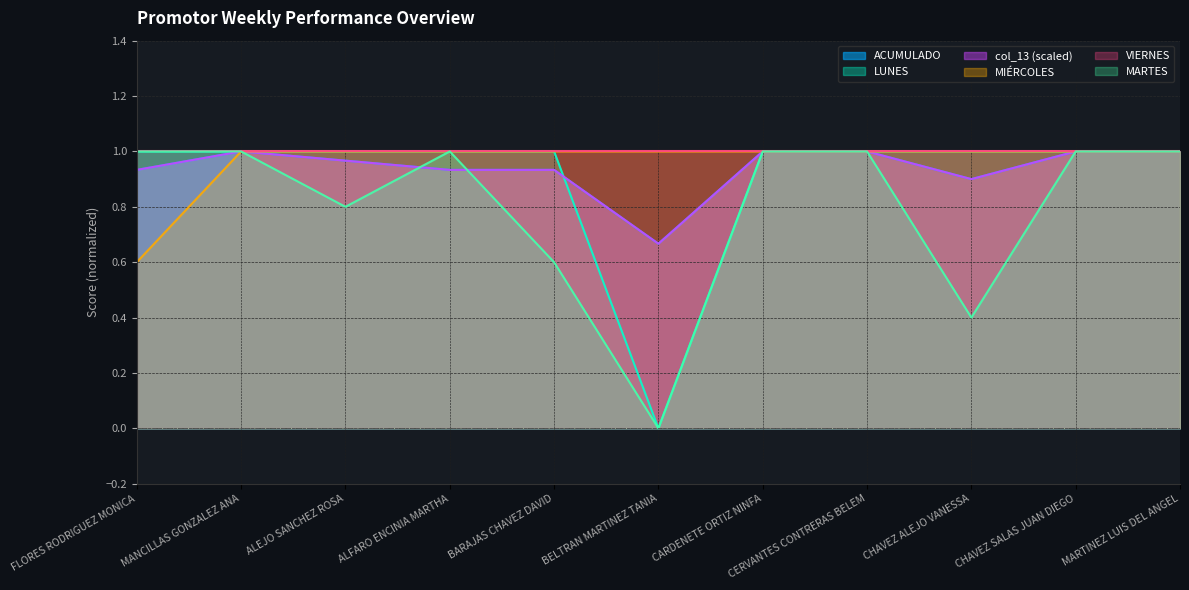

Which series ends up on top after the final intersection of ACUMULADO and MARTES?

ACUMULADO